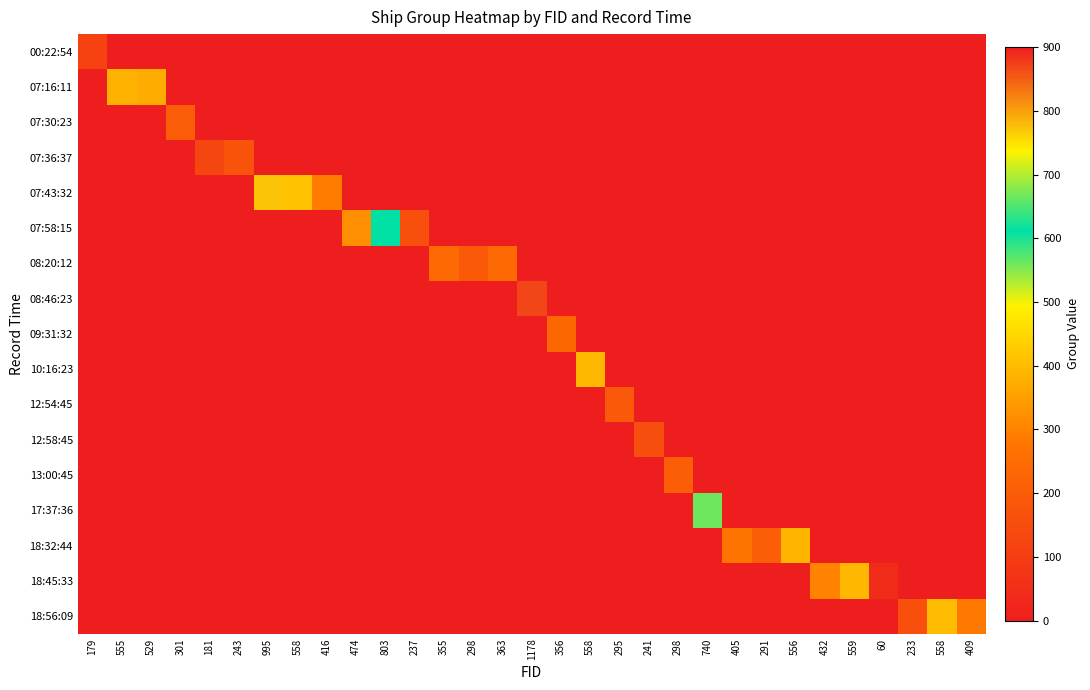

How many series are shown in this chart?

17